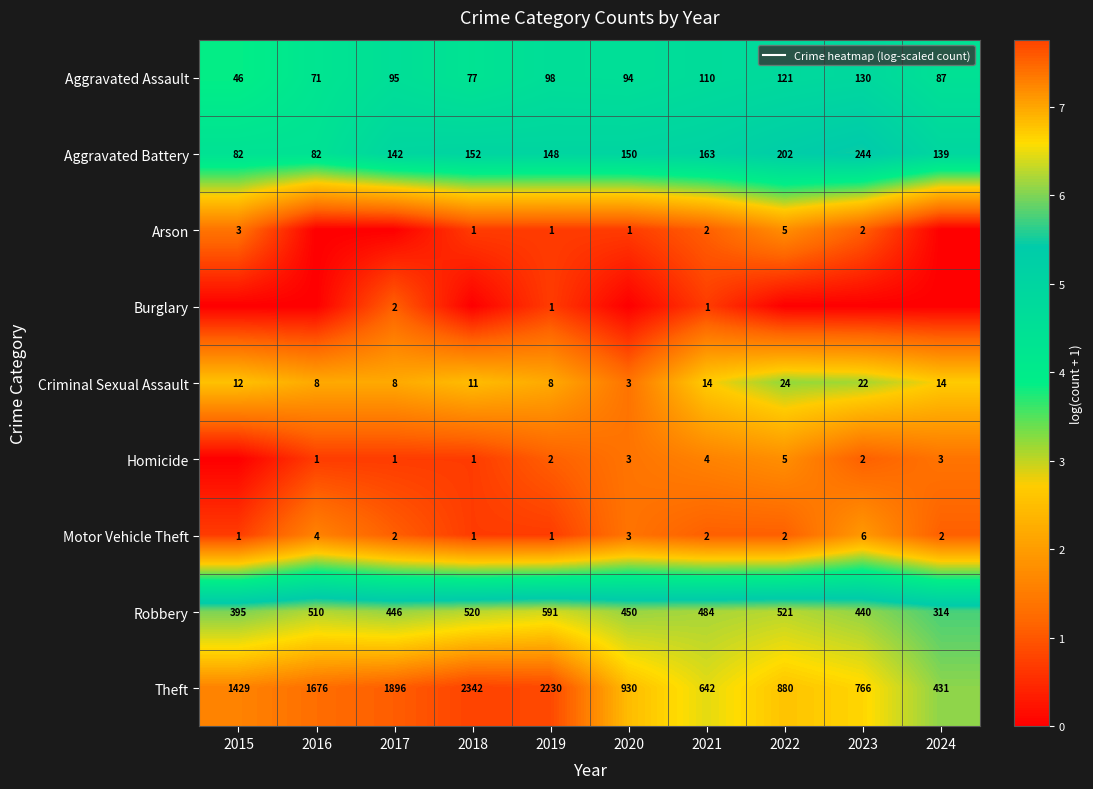

Between 2022 and 2020, which is larger?

2022